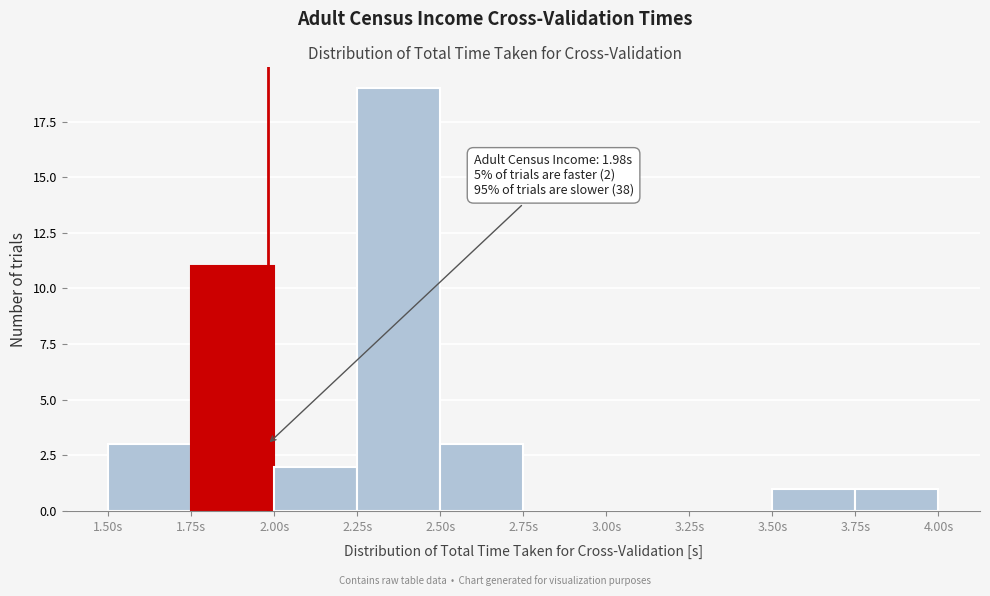

Over which range of the x-axis is the bar tallest?

2.25 to 2.50